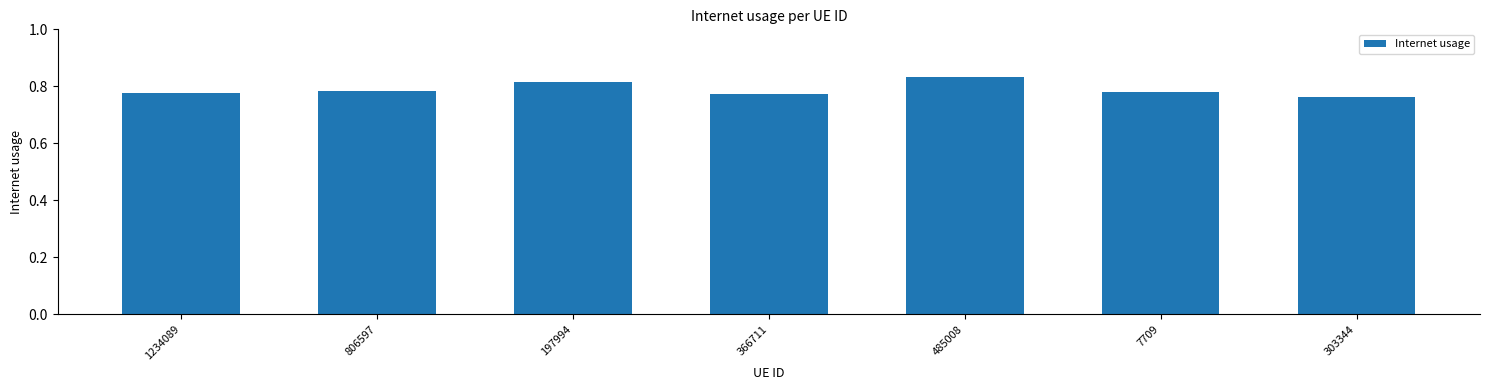

Which category has the highest value across all series?

485008